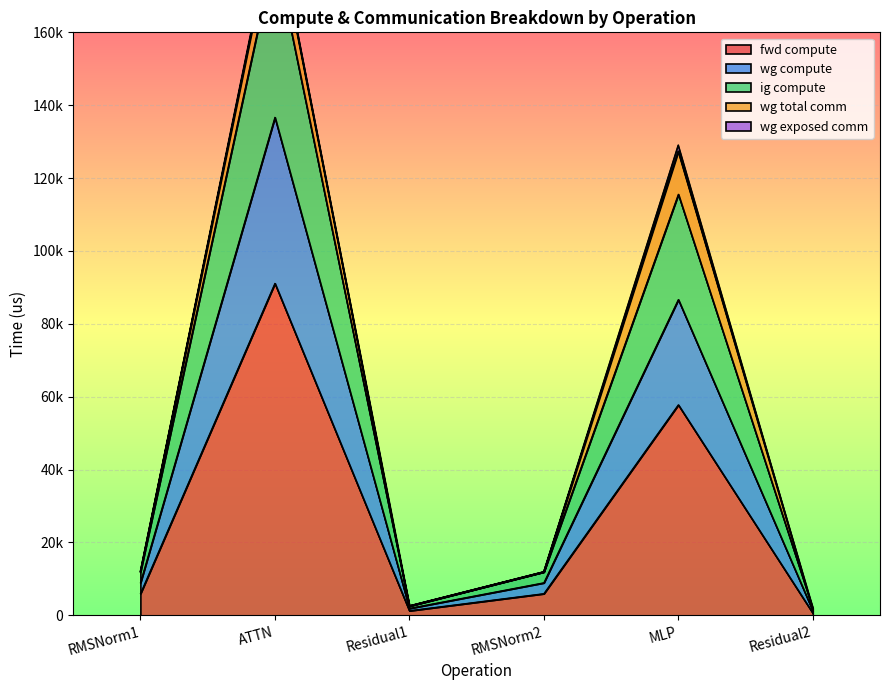

What is the spread (max minus min) of values at Residual1?

1280.2